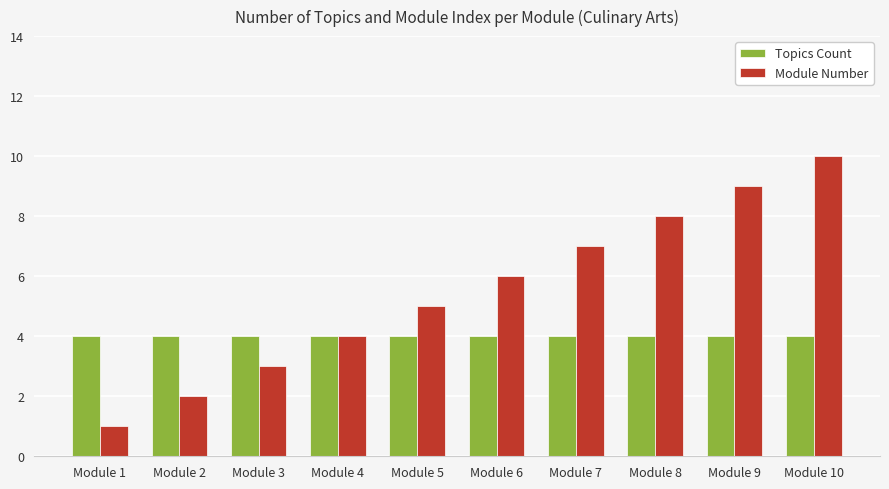

Which series has the largest total across all categories?

Module Number